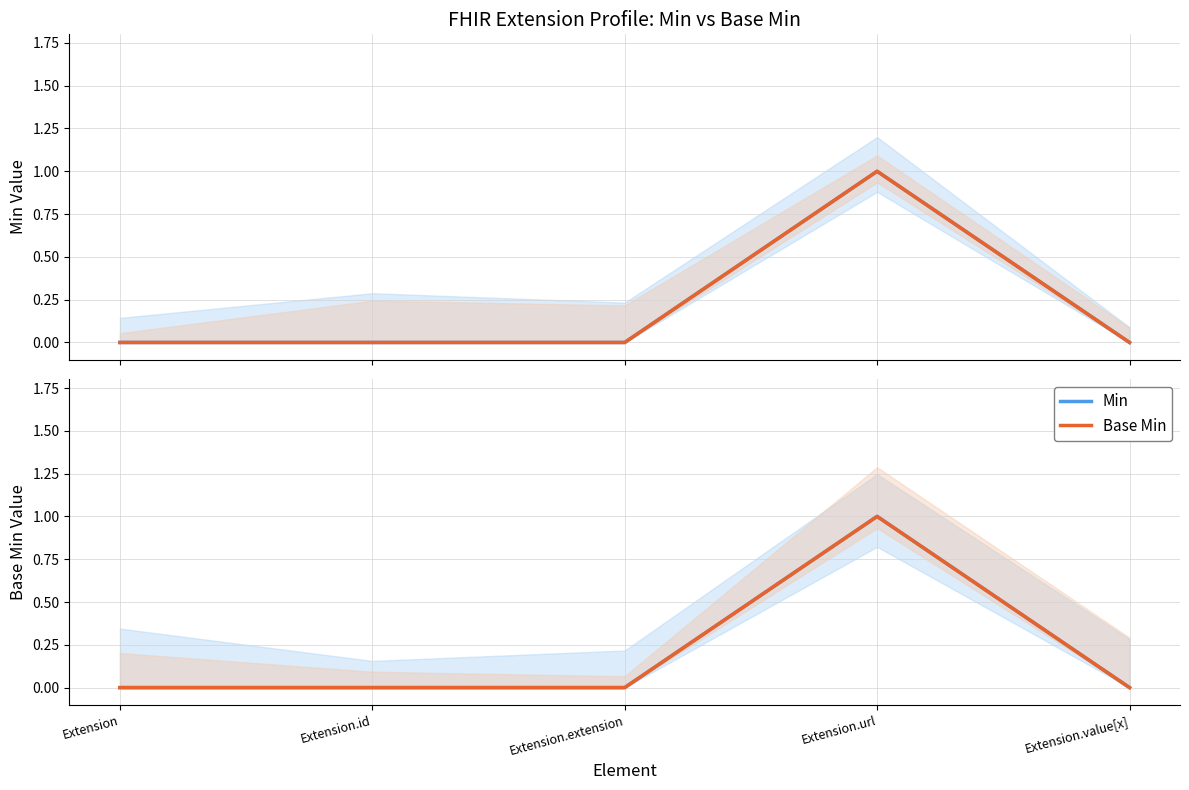

What is the greatest value displayed?

1